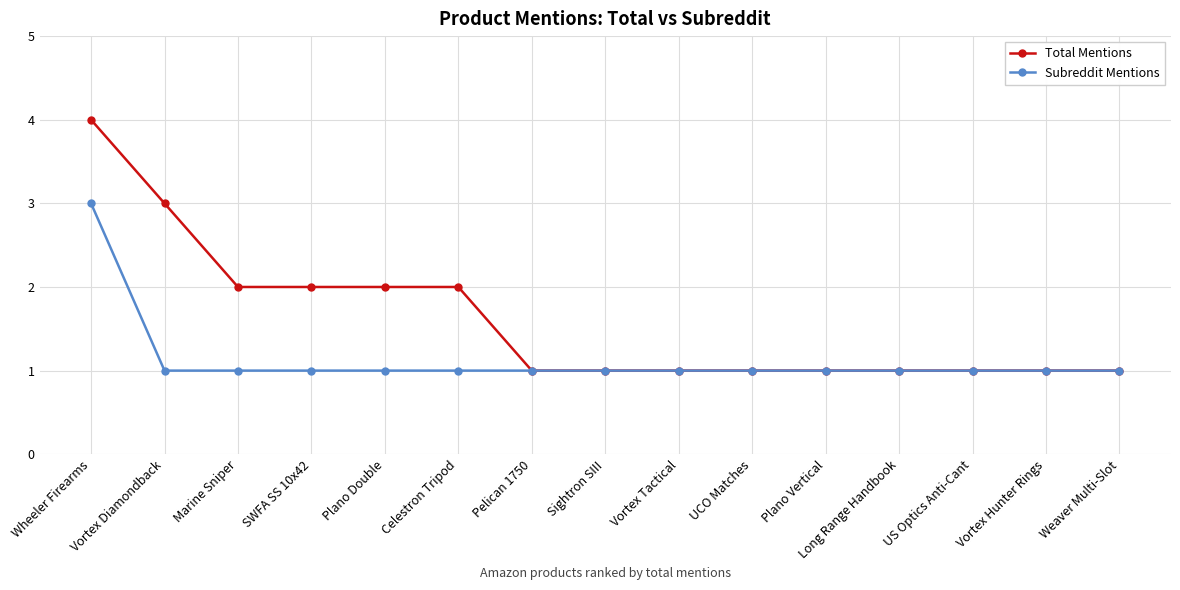

Reading right to left, what are all the values shown in this chart?

Total Mentions: Weaver Multi-Slot=1	Vortex Hunter Rings=1	US Optics Anti-Cant=1	Long Range Handbook=1	Plano Vertical=1	UCO Matches=1	Vortex Tactical=1	Sightron SIII=1	Pelican 1750=1	Celestron Tripod=2	Plano Double=2	SWFA SS 10x42=2	Marine Sniper=2	Vortex Diamondback=3	Wheeler Firearms=4
Subreddit Mentions: Weaver Multi-Slot=1	Vortex Hunter Rings=1	US Optics Anti-Cant=1	Long Range Handbook=1	Plano Vertical=1	UCO Matches=1	Vortex Tactical=1	Sightron SIII=1	Pelican 1750=1	Celestron Tripod=1	Plano Double=1	SWFA SS 10x42=1	Marine Sniper=1	Vortex Diamondback=1	Wheeler Firearms=3